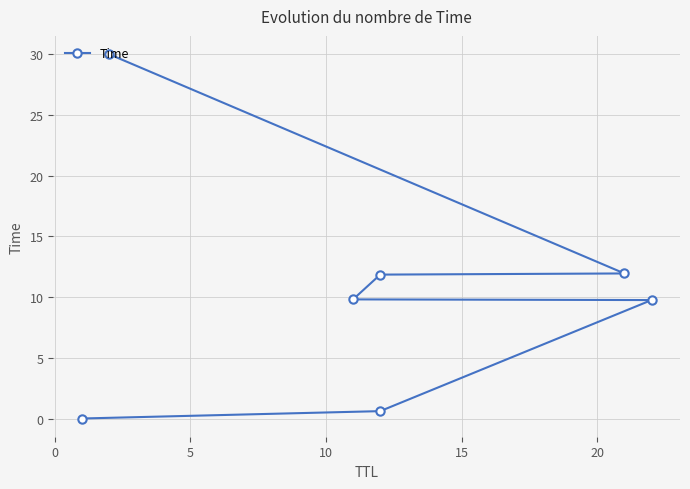

How many values exceed 9?

5